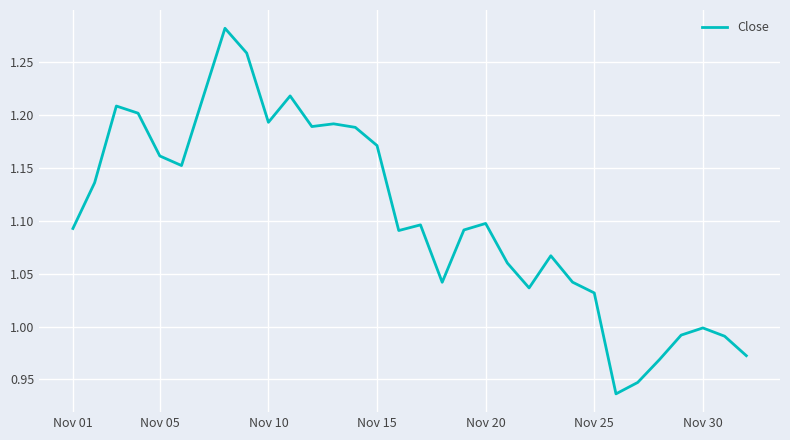

What is the difference between the maximum and minimum values?

0.3